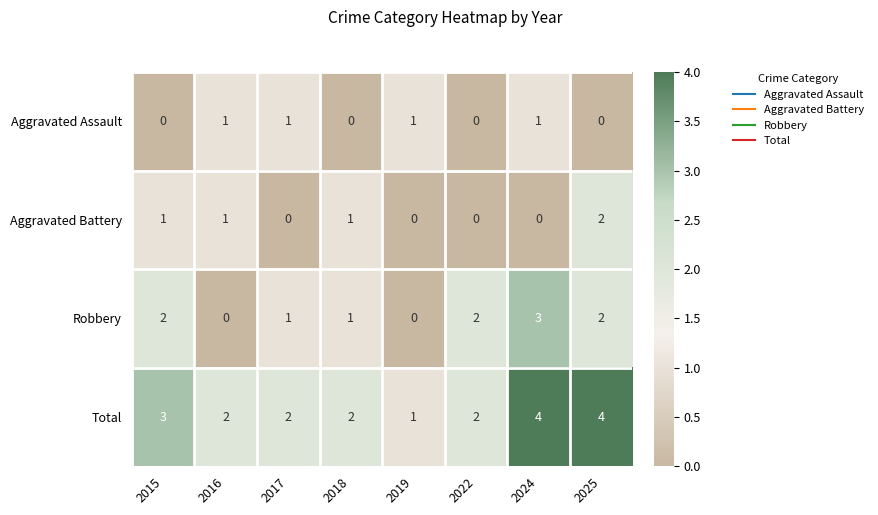

How many data points does each series have?

8